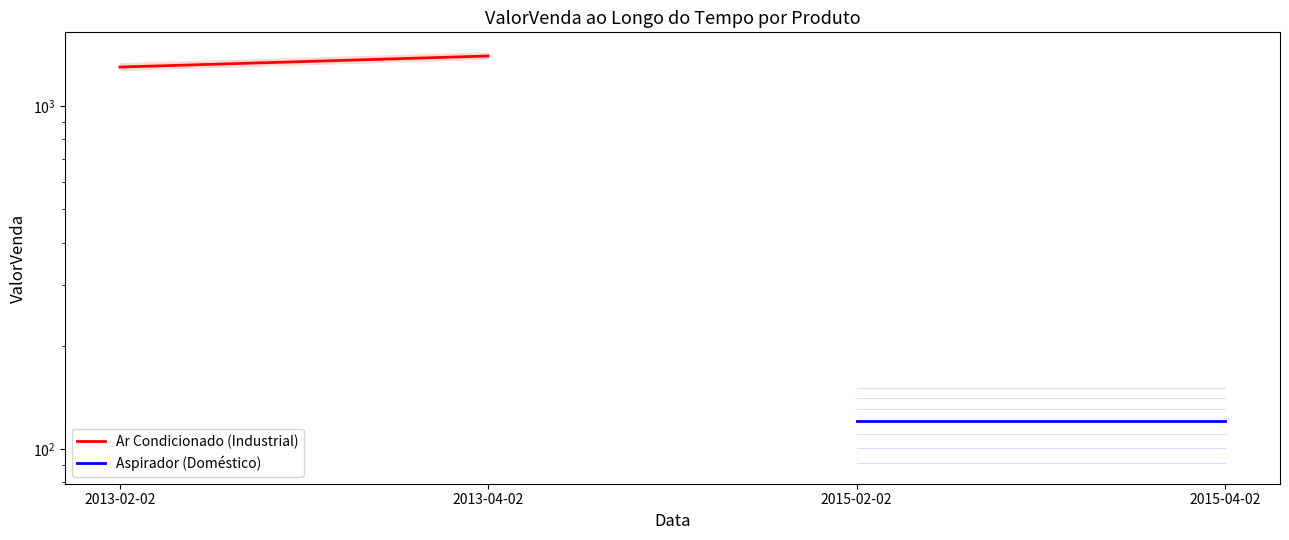

What is the value of the Aspirador (Doméstico) point at the 1st from the left?

121